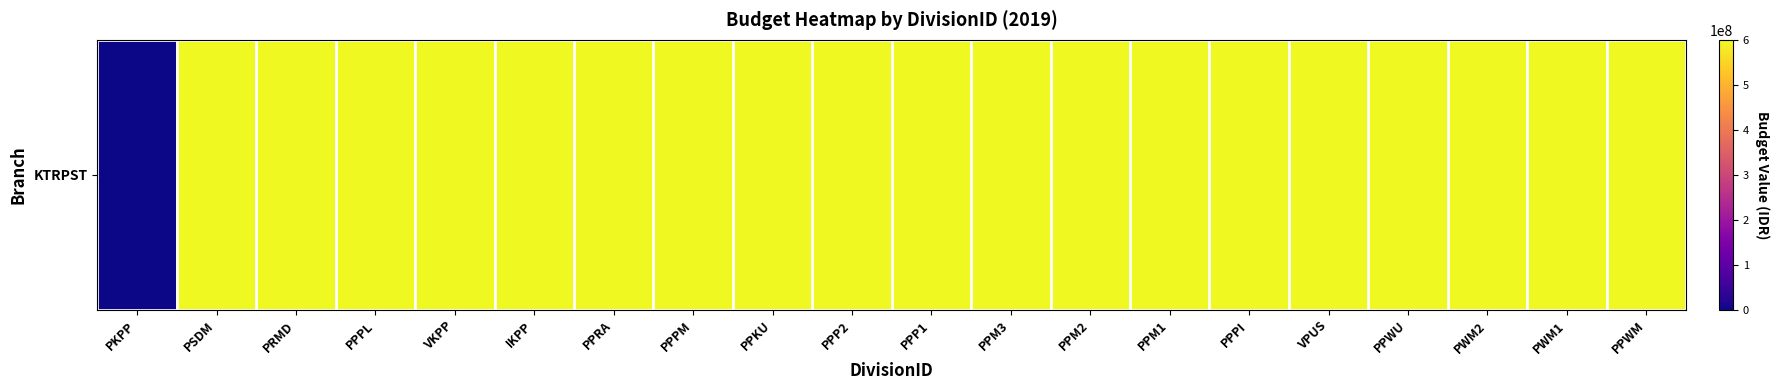

List the labels in order of value, smallest first.

PKPP, PSDM, PRMD, PPPL, VKPP, IKPP, PPRA, PPPM, PPKU, PPP2, PPP1, PPM3, PPM2, PPM1, PPPI, VPUS, PPWU, PWM2, PWM1, PPWM